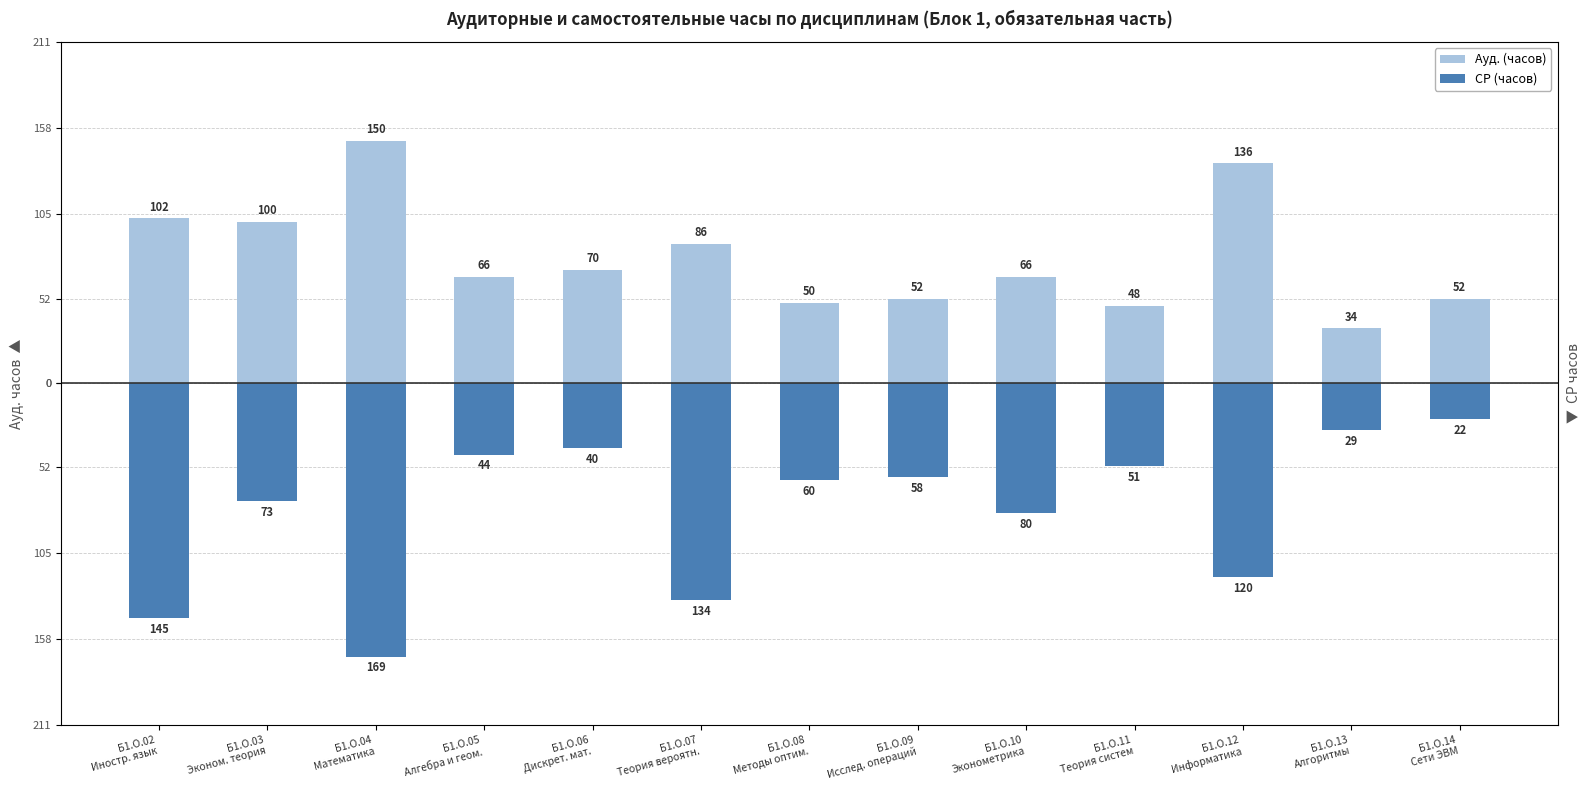

Reading left to right, transcribe all the data shown in this chart.

Ауд. (часов): 102	100	150	66	70	86	50	52	66	48	136	34	52
СР (часов): -145	-73	-169	-44	-40	-134	-60	-58	-80	-51	-120	-29	-22